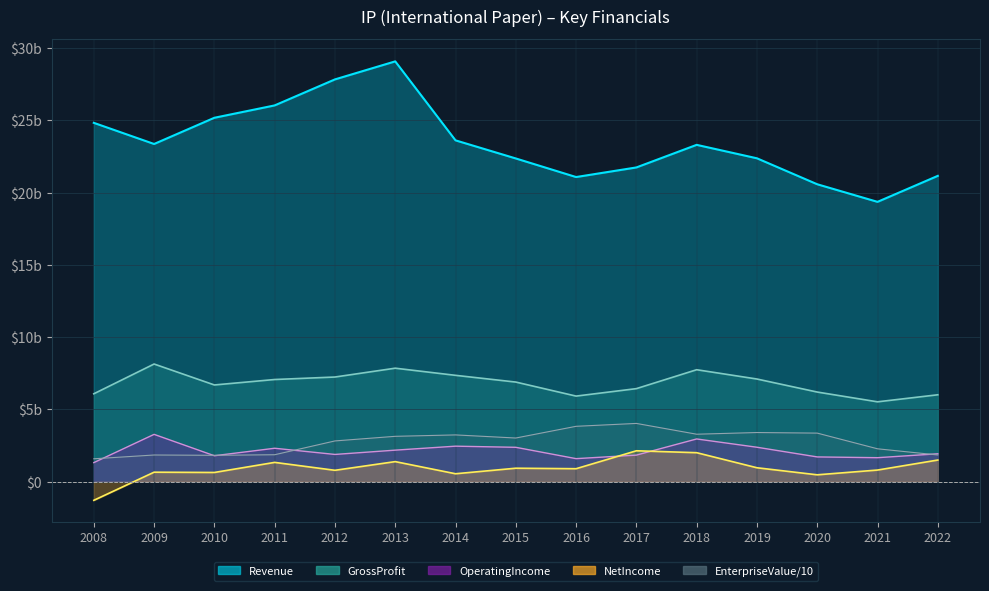

How many lines are shown in the chart?

5